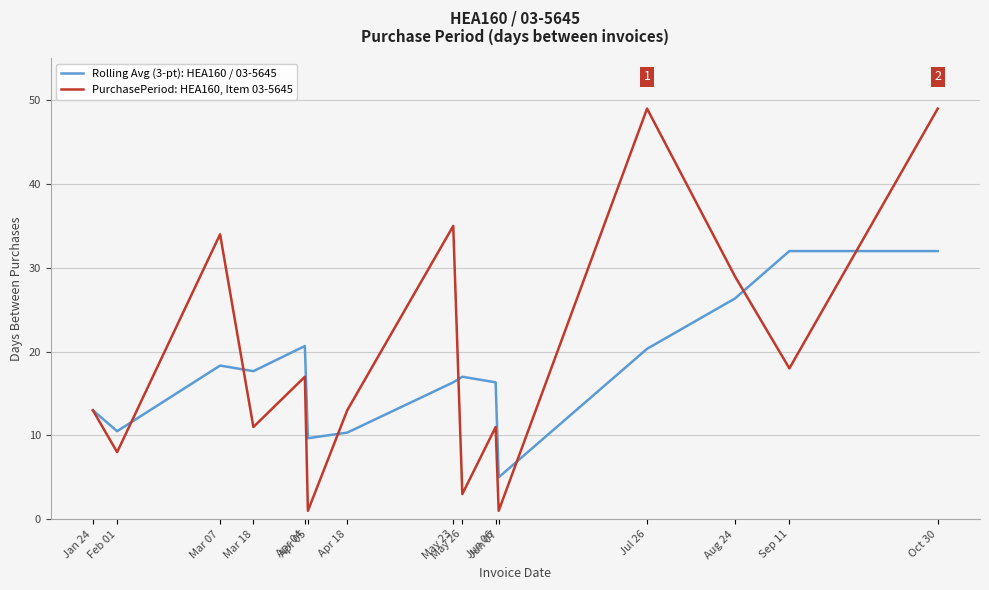

What is the difference between the Rolling Avg (3-pt): HEA160 / 03-5645 values at Sep 11 and Apr 05?

22.3